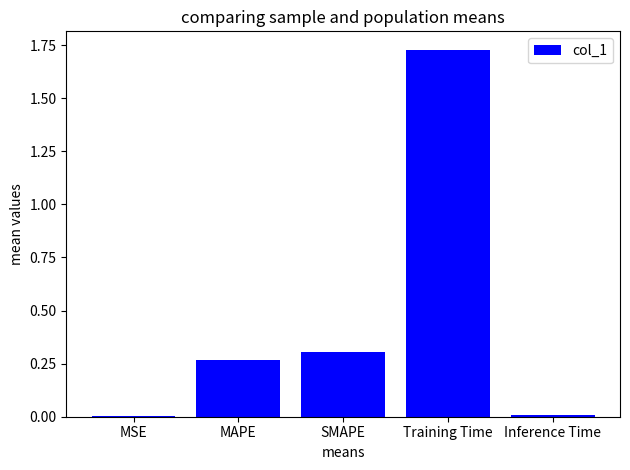

At which category does the chart reach its peak across all series?

Training Time